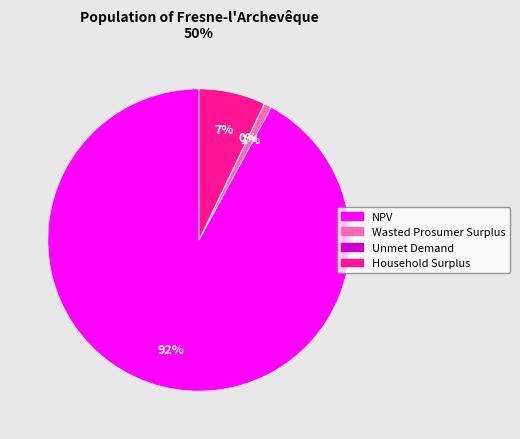

True or false: Household Surplus accounts for 7% of the total.

True